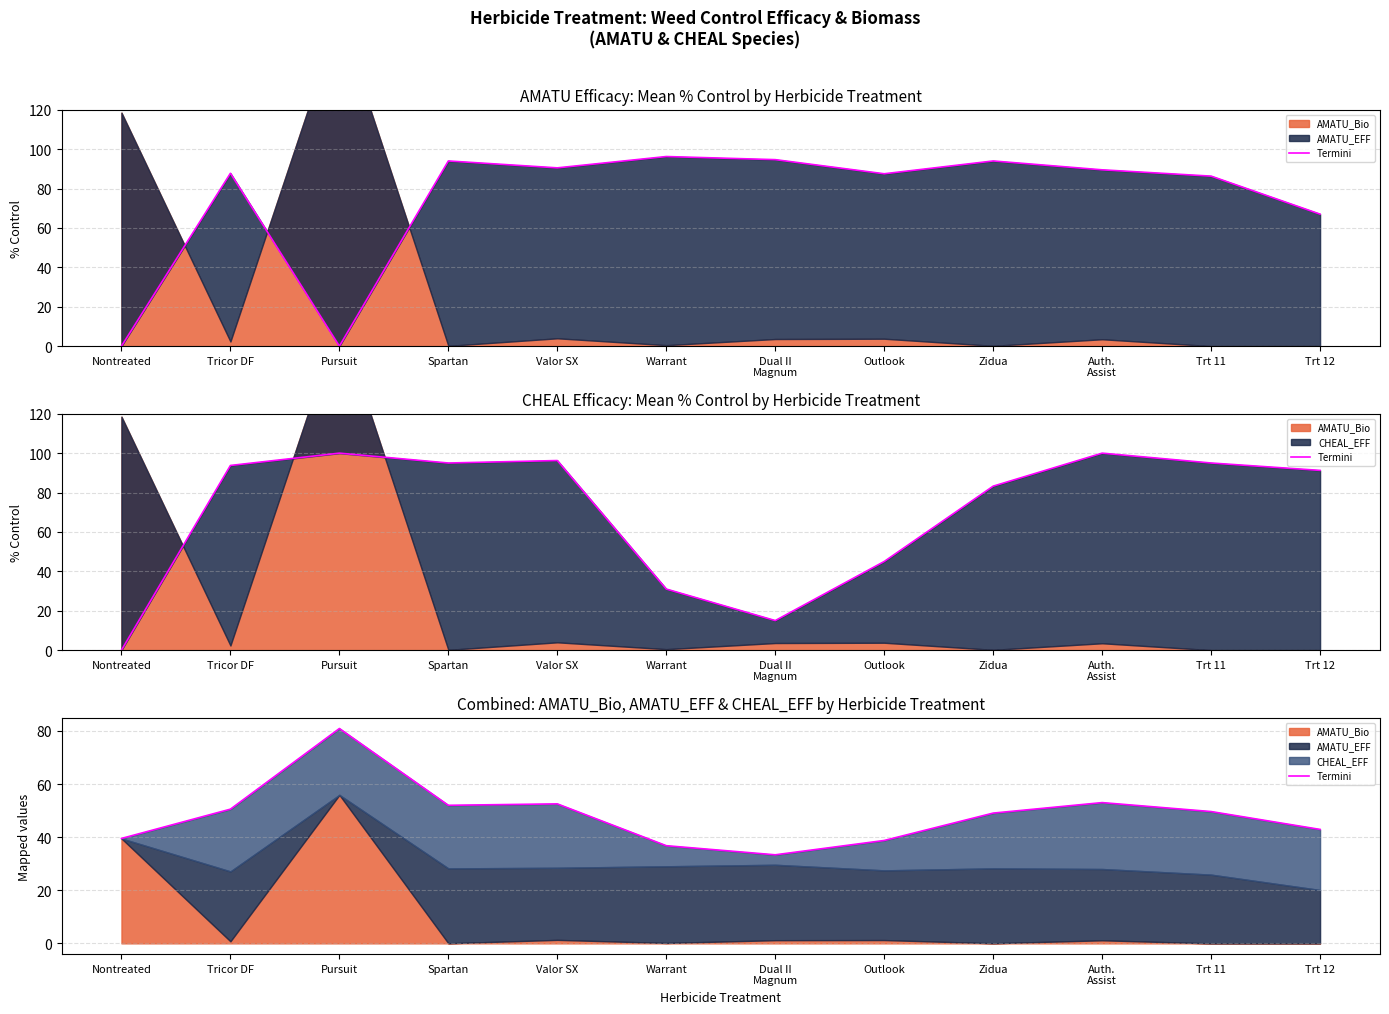

What is the difference between the values at Nontreated and Tricor DF?

11.0